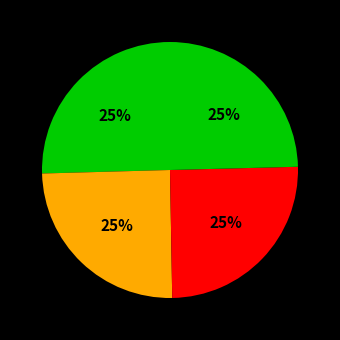

Count the number of slices in the pie.

4